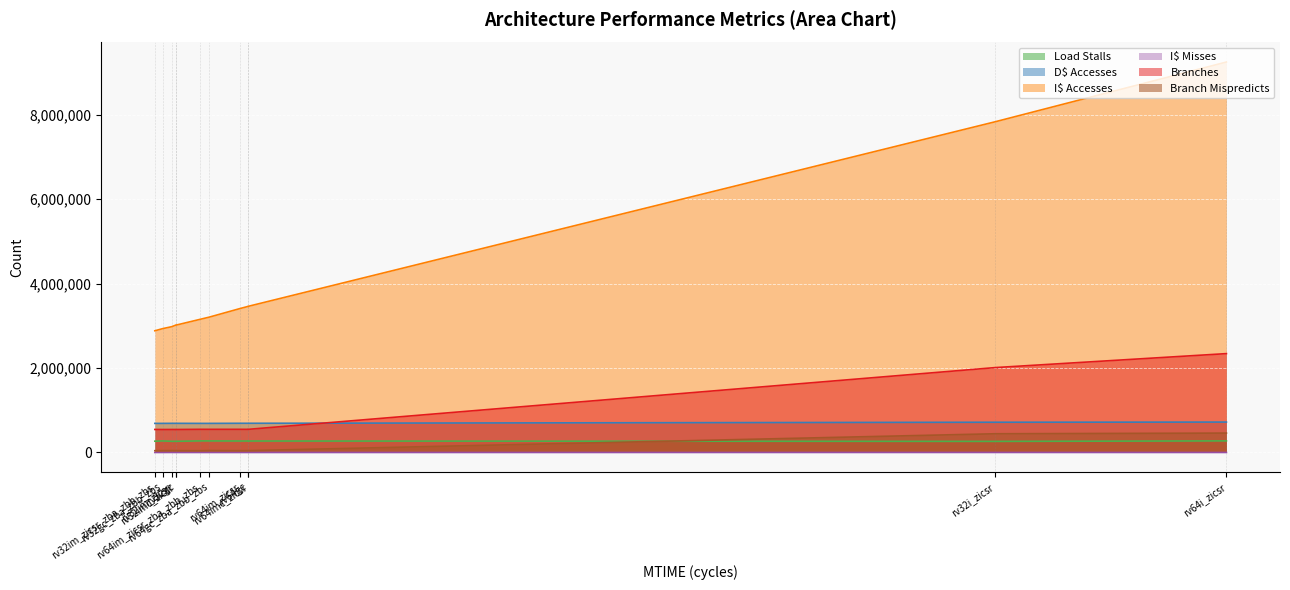

At which category is the sum across all series the highest?

rv64i_zicsr